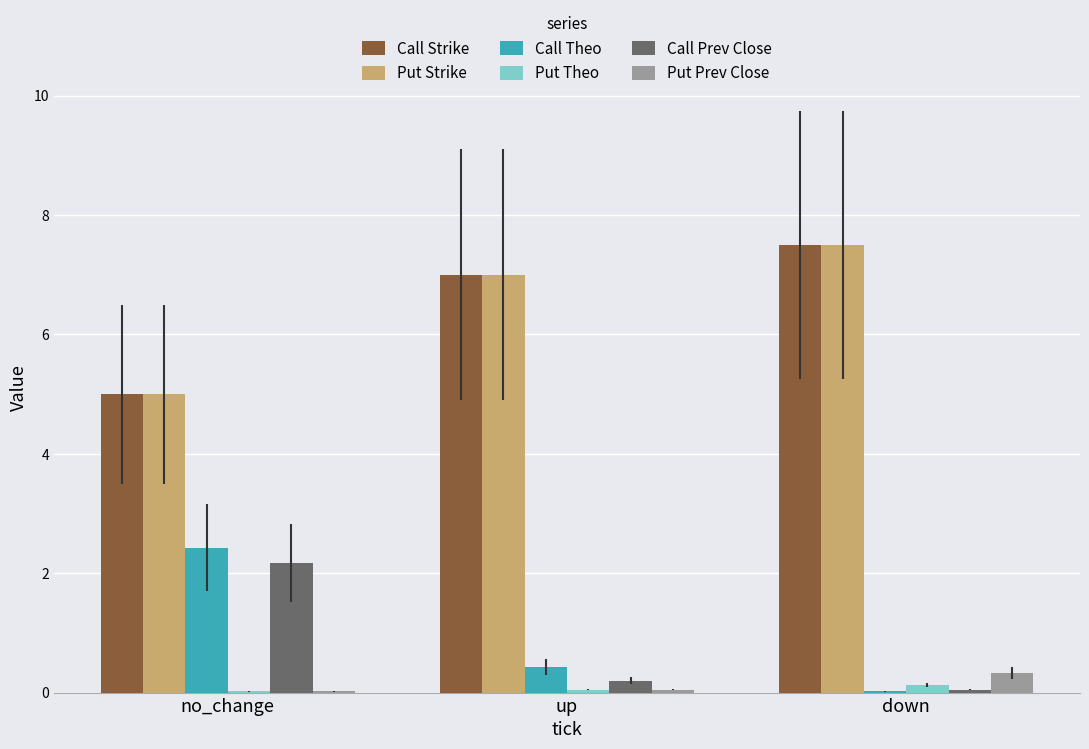

What is the sum of all Put Strike values?

19.5